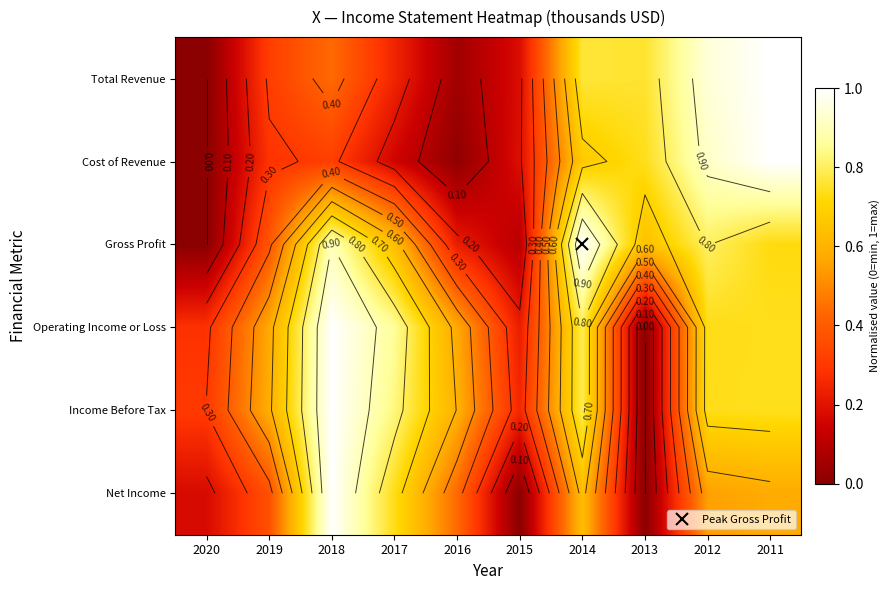

Count the Operating Income or Loss values in the range 0 to 1.

10